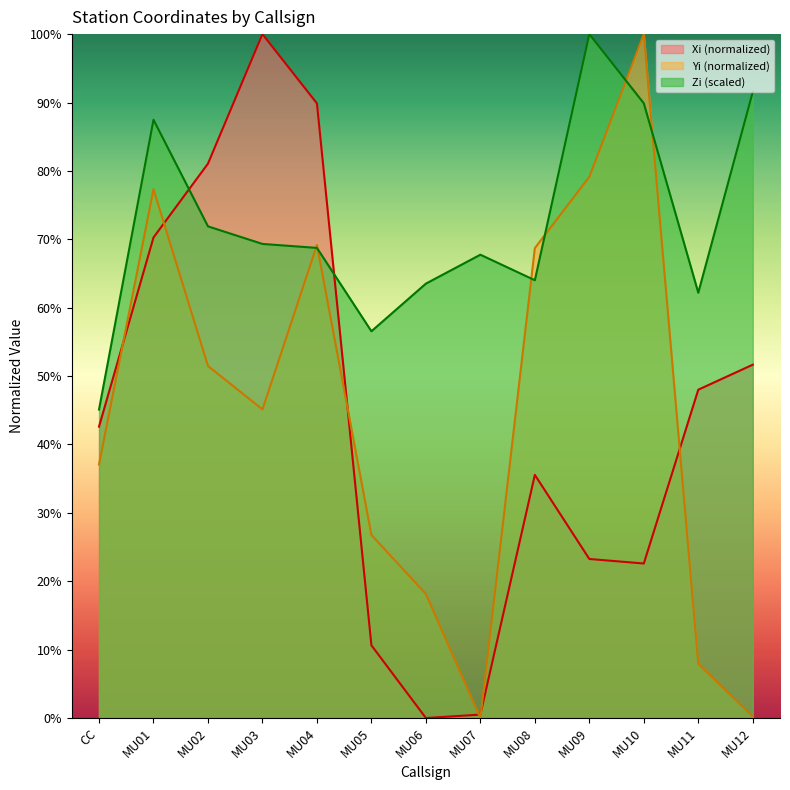

How many distinct data groups are displayed?

3